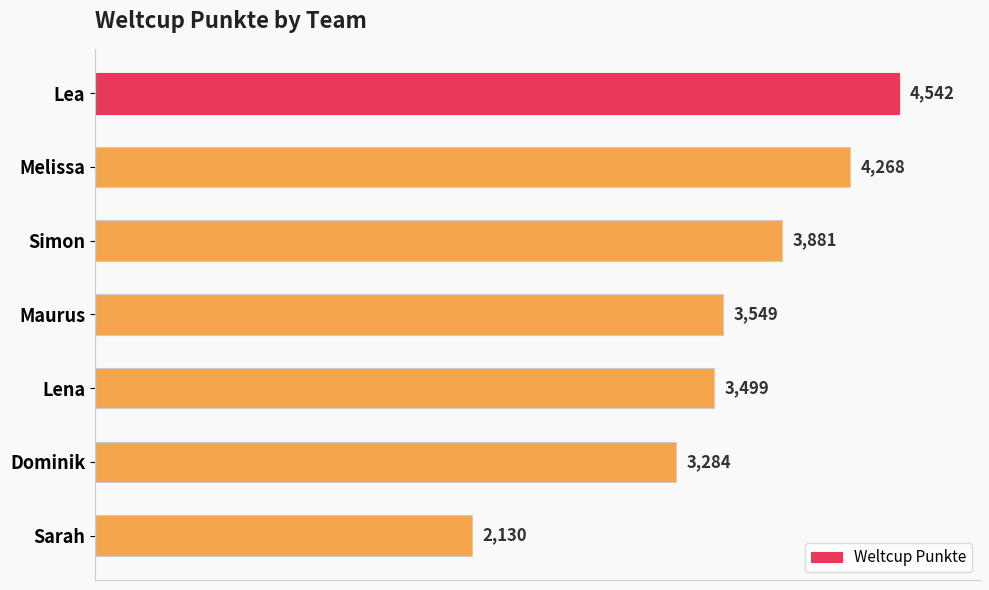

How many categories are shown in the chart?

7